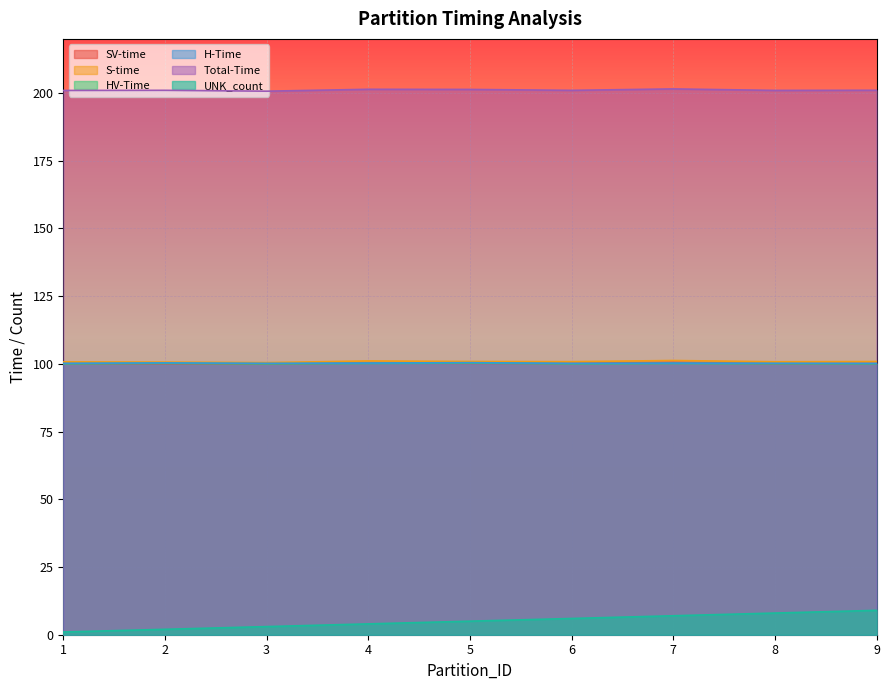

Rank the categories by S-time value from lowest to highest.

3, 2, 1, 8, 6, 9, 5, 4, 7